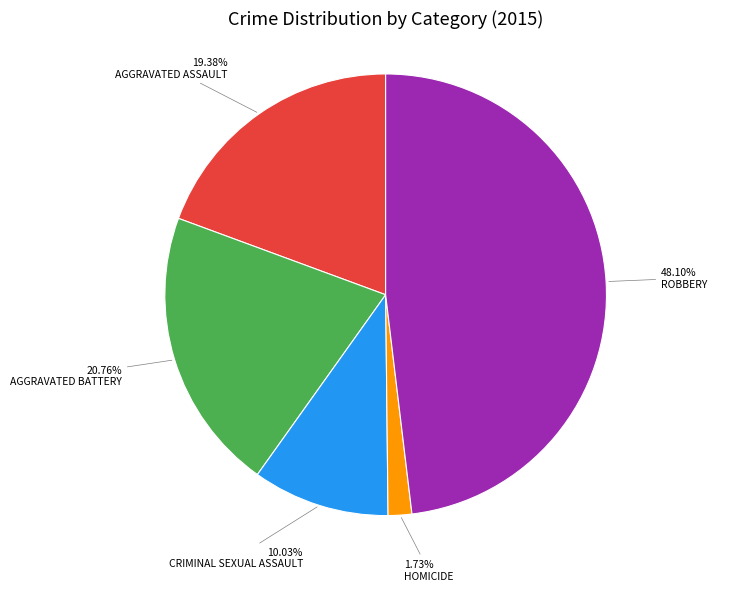

Does any single category account for the majority?

No